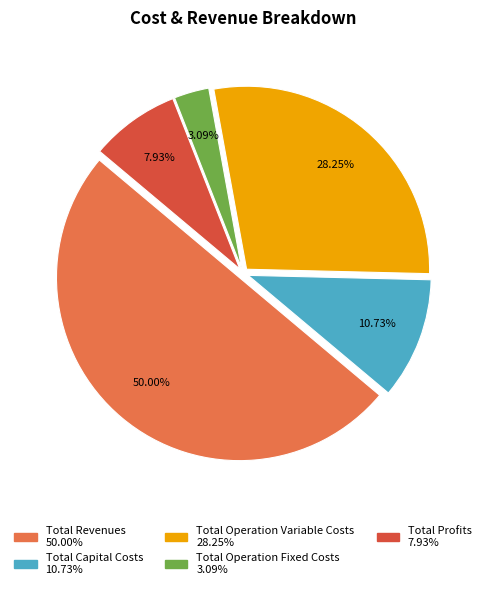

What percentage do Total Profits and Total Operation Variable Costs together represent?

36.2%